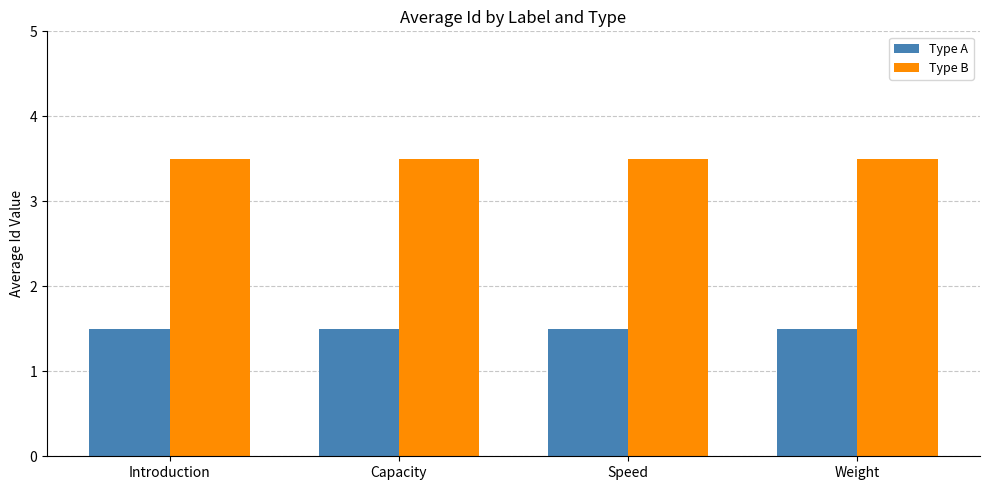

Does the chart contain any negative values?

No